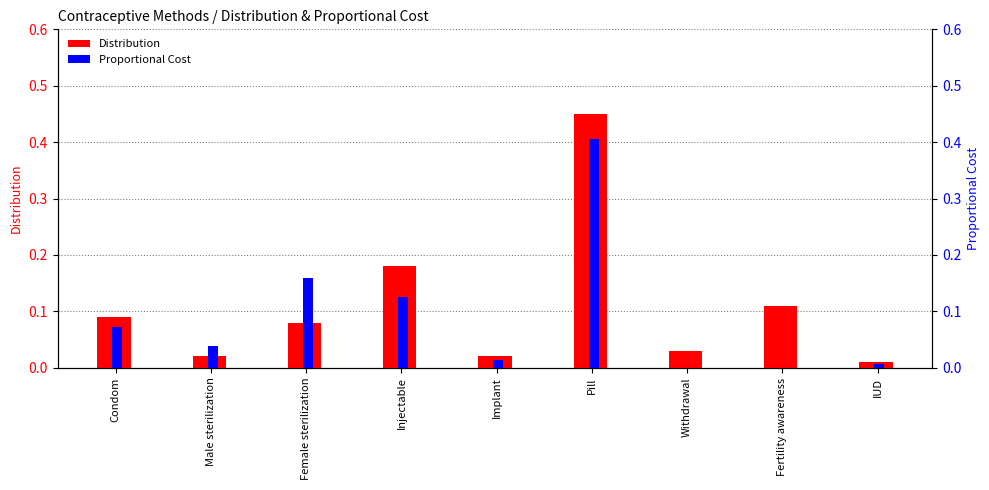

How many data points in Proportional Cost are above 0?

7